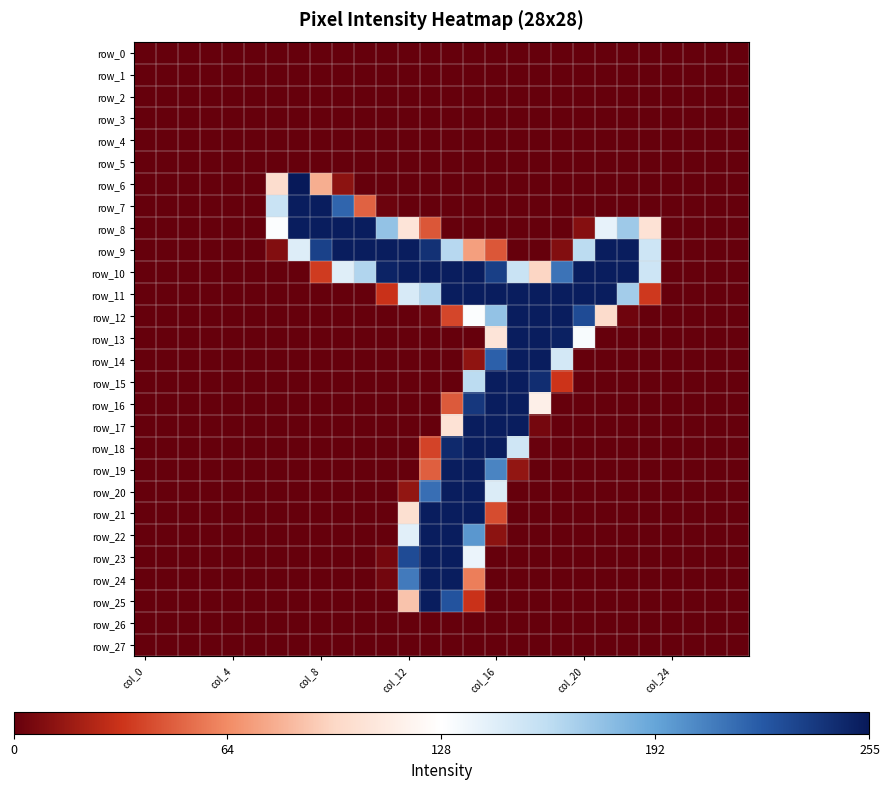

Rank the series by their maximum value, from lowest to highest.

row_0, row_1, row_2, row_3, row_4, row_5, row_26, row_27, row_7, row_8, row_9, row_10, row_11, row_12, row_13, row_14, row_15, row_16, row_17, row_18, row_19, row_20, row_21, row_22, row_23, row_24, row_25, row_6